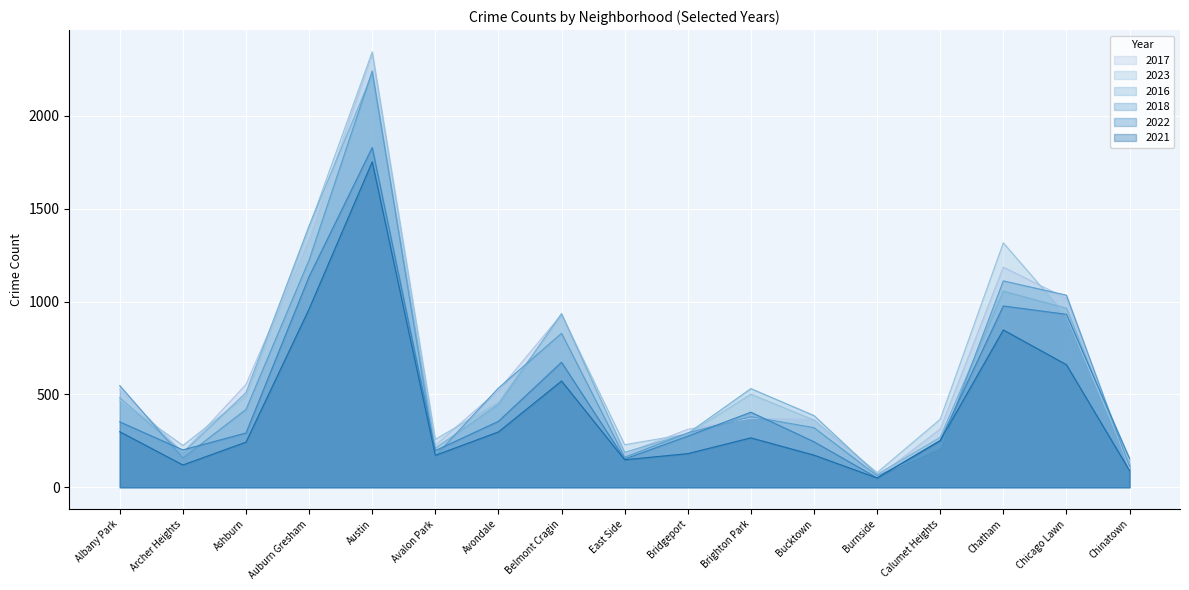

At which label is 2017 closest to 1195?

Chatham